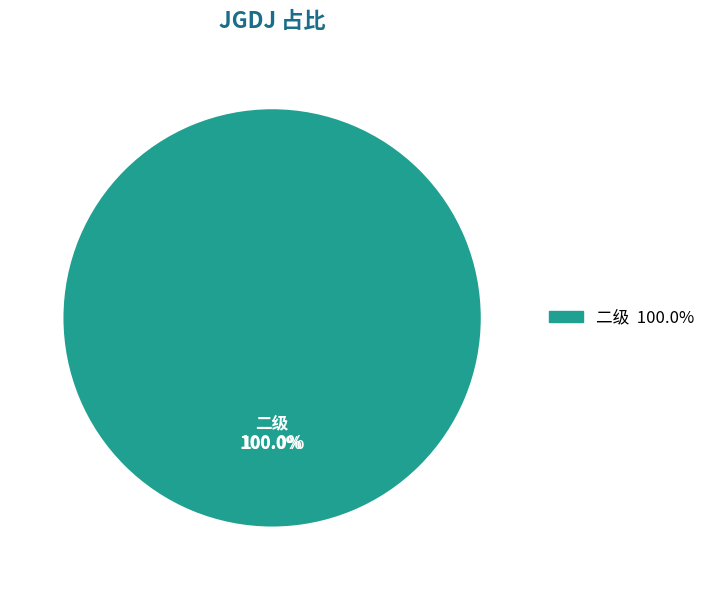

Does 二级 account for over 50% of the chart?

Yes